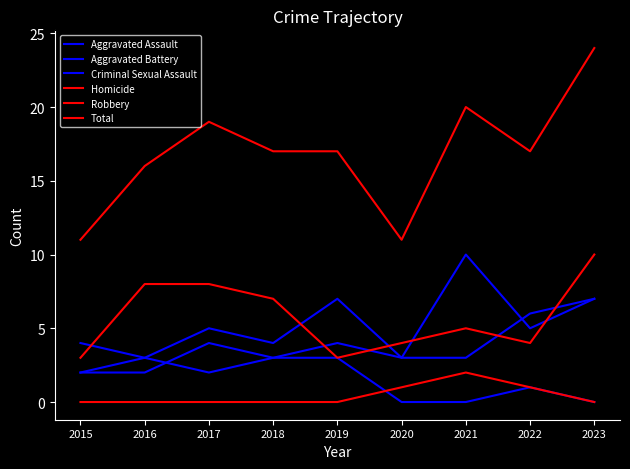

Rank the series at 2022 from lowest to highest value.

Criminal Sexual Assault, Homicide, Robbery, Aggravated Battery, Aggravated Assault, Total